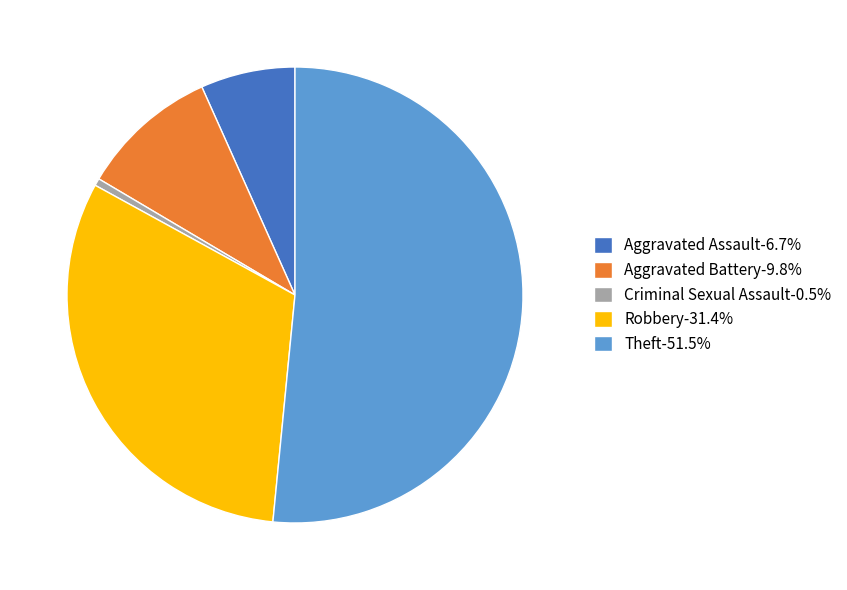

What is the smallest slice in the pie chart?

Criminal Sexual Assault